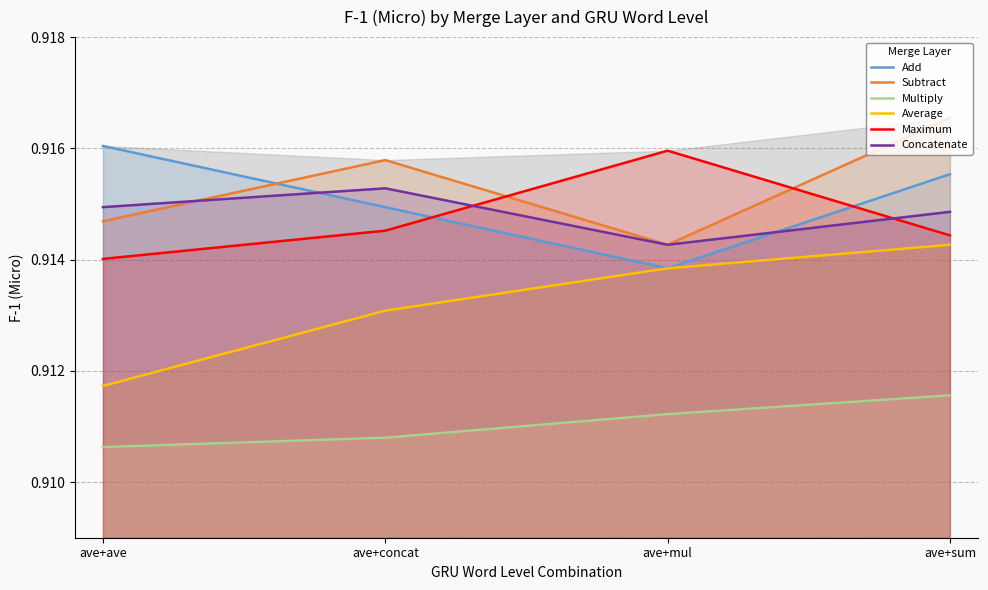

Count the number of categories in the chart.

4